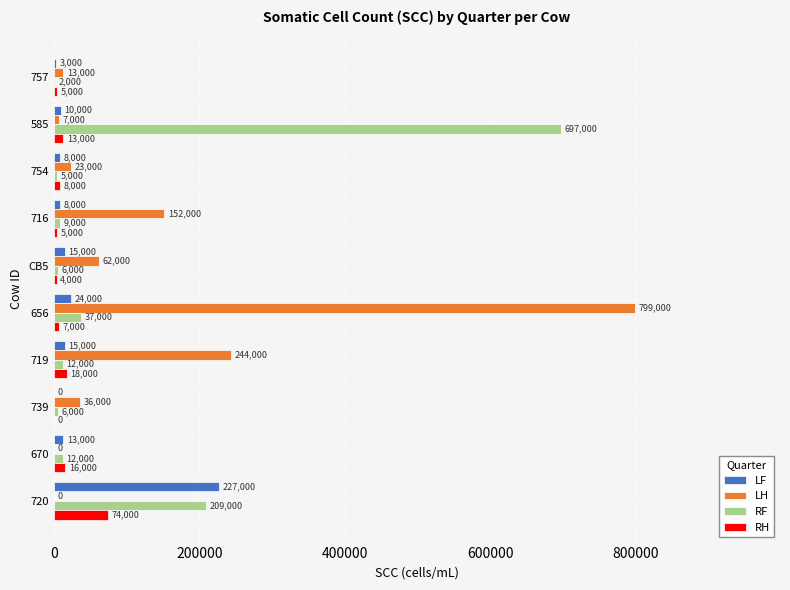

Which series has the largest total across all categories?

LH